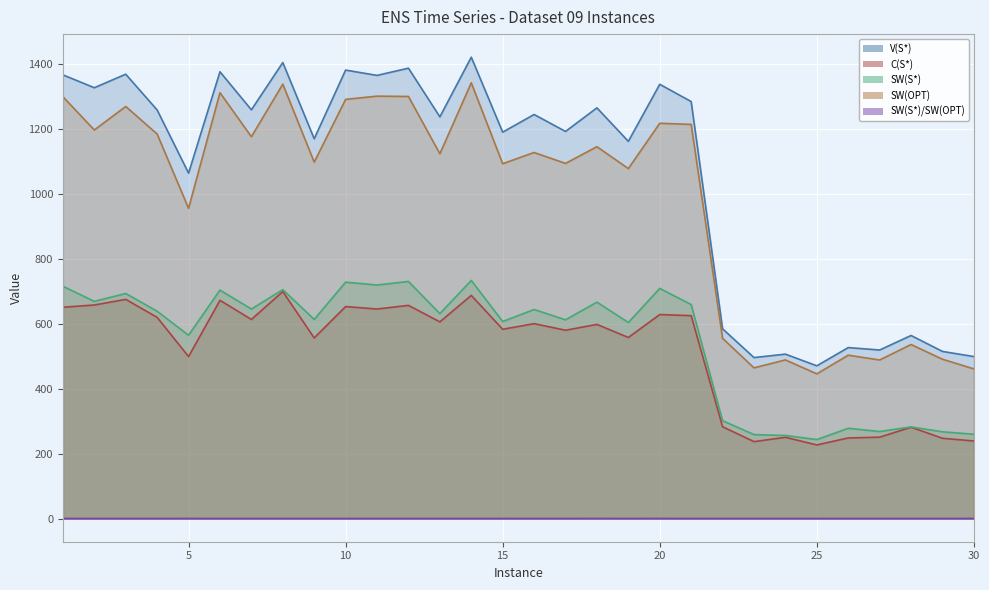

At how many categories does at least one series exceed 859?

21